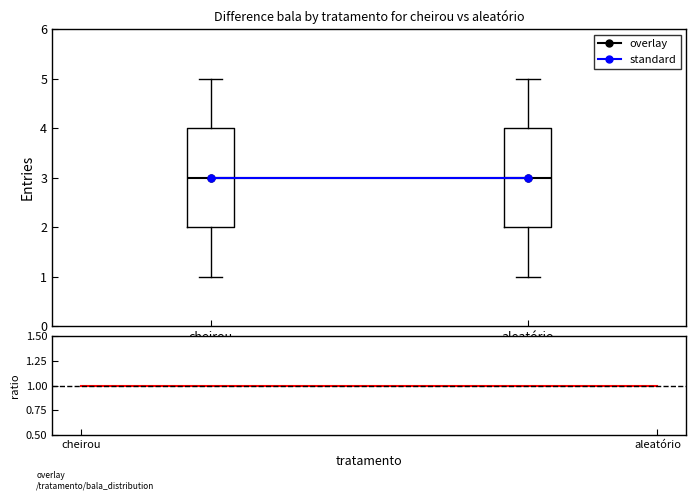

Reading left to right, read every box against the y-axis: the position of its median line, the range the box covers, and the ends of its whiskers. The values are not printed on the chart, so give them approximately, as read against the axis.

cheirou: median 3, box 2 to 4, whiskers 1 to 5
aleatório: median 3, box 2 to 4, whiskers 1 to 5